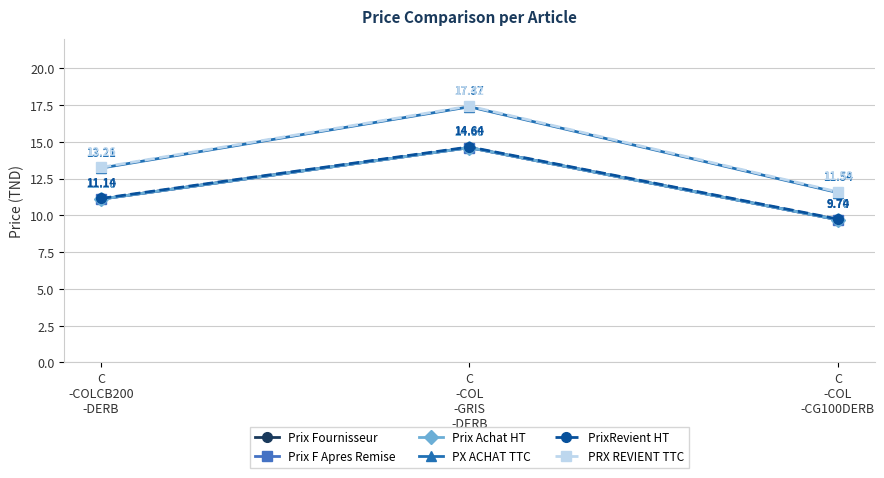

Does the chart have visible grid lines?

Yes